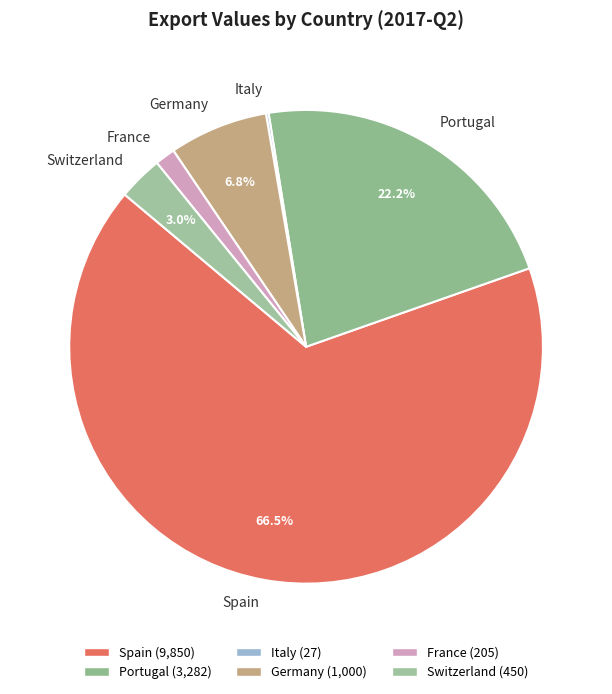

Which has a higher value, Portugal or France?

Portugal